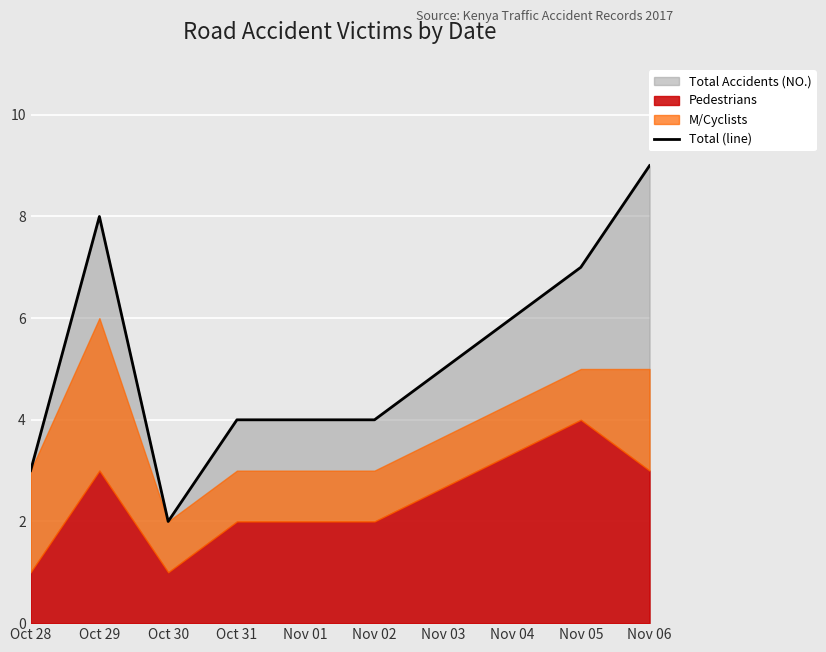

What is the smallest value displayed?

2